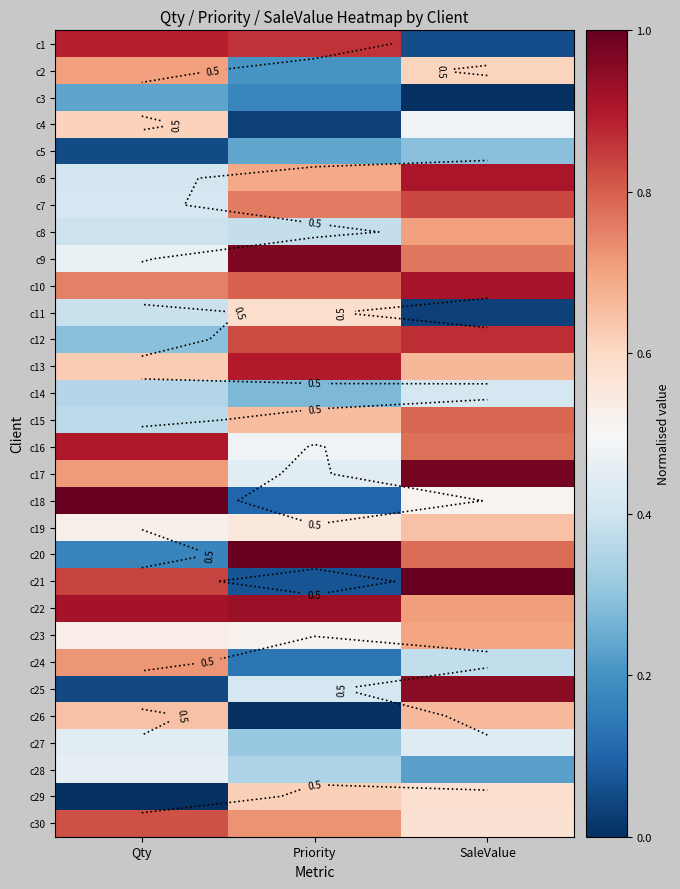

What is the average value of the c7 series?

0.7